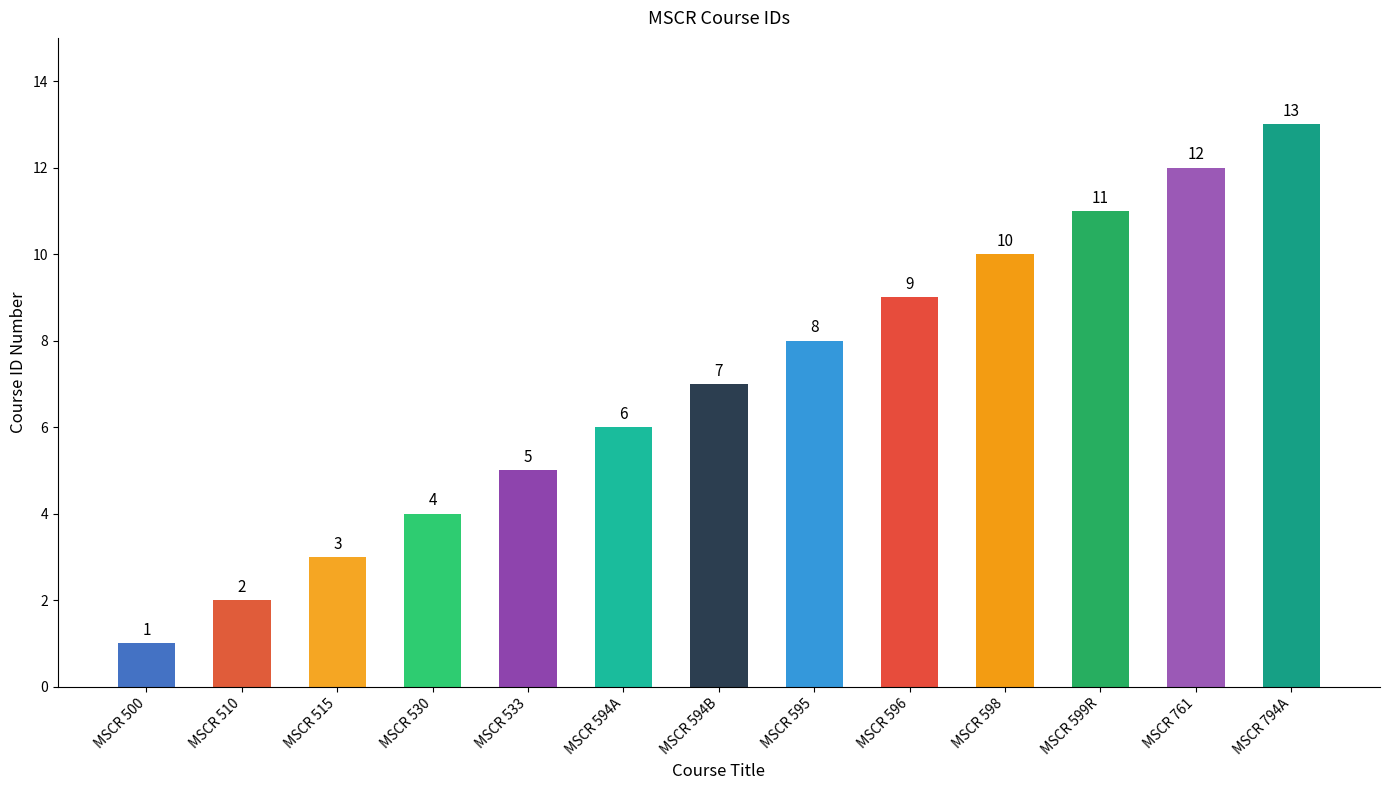

What is the average value?

7